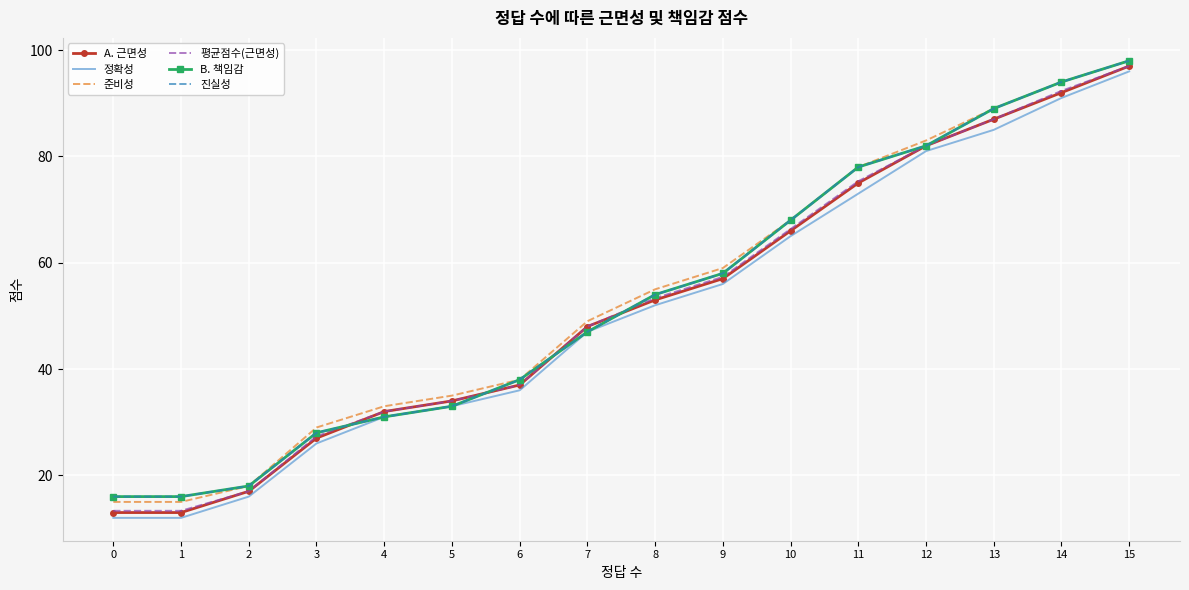

List the series in order of their peak value, highest first.

준비성, B. 책임감, 진실성, A. 근면성, 평균점수(근면성), 정확성